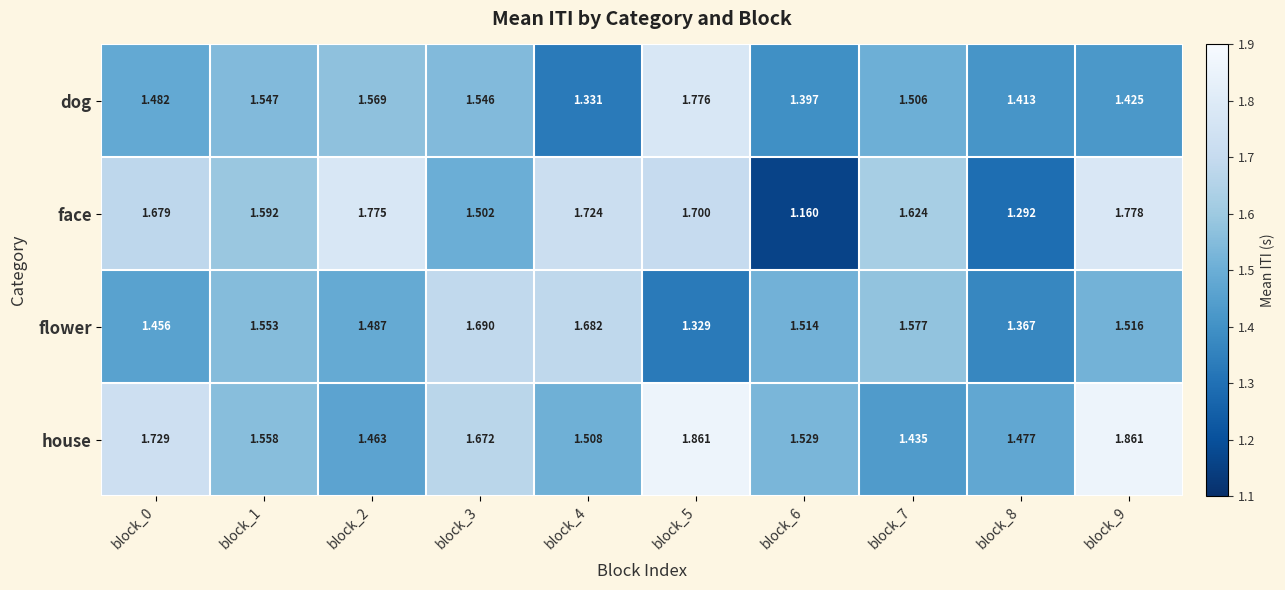

At block_3, list the series in order from smallest to largest.

face, dog, house, flower